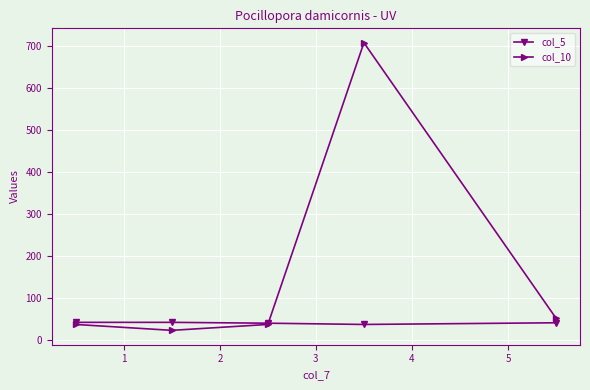

True or false: col_5 has more than 2 interior local peaks.

False